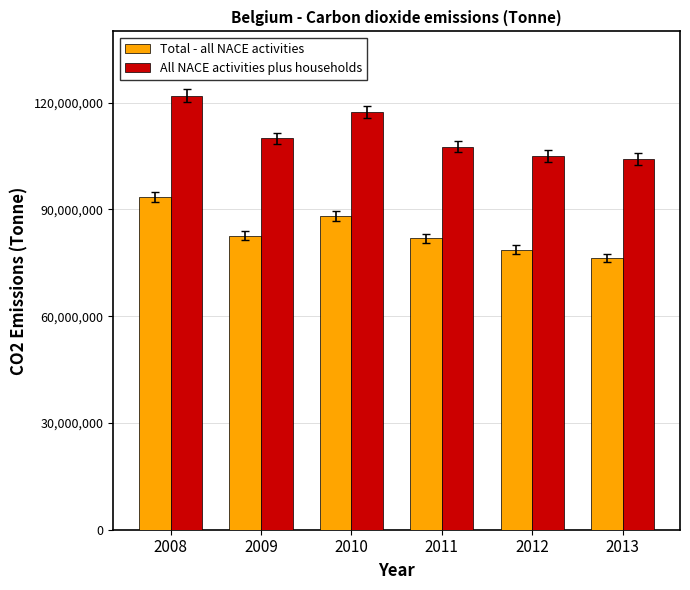

Reading left to right, transcribe all the data shown in this chart.

Total - all NACE activities: 2008=93525967	2009=82567873	2010=88134778	2011=81877093	2012=78678594	2013=76396121
All NACE activities plus households: 2008=121909703	2009=109936338	2010=117405845	2011=107613419	2012=105003072	2013=104160665